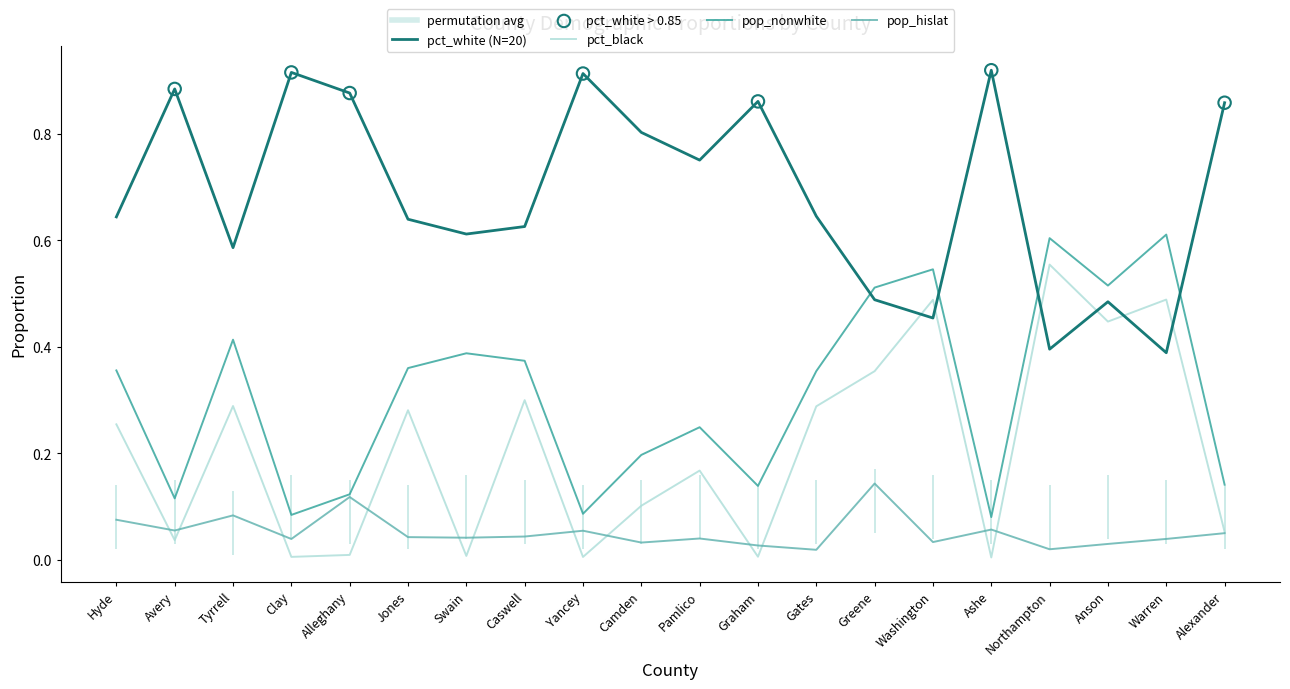

Which series reaches the minimum Y coordinate?

pct_black